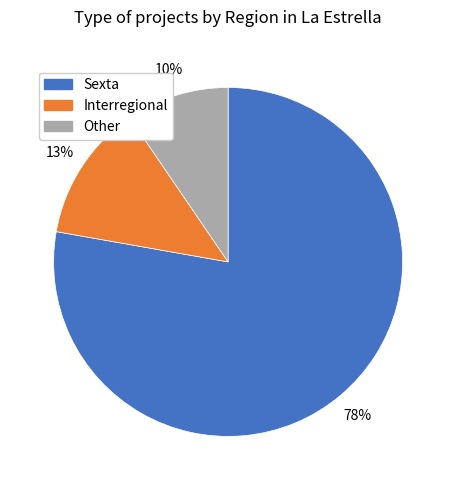

Between Other and Interregional, which is larger?

Interregional